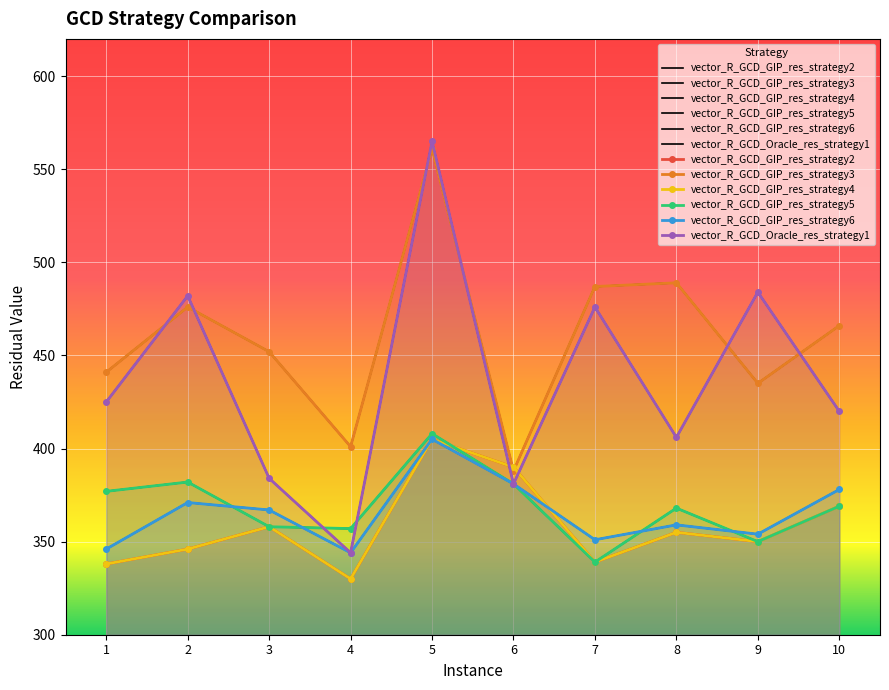

Which series has the largest total across all categories?

vector_R_GCD_GIP_res_strategy3